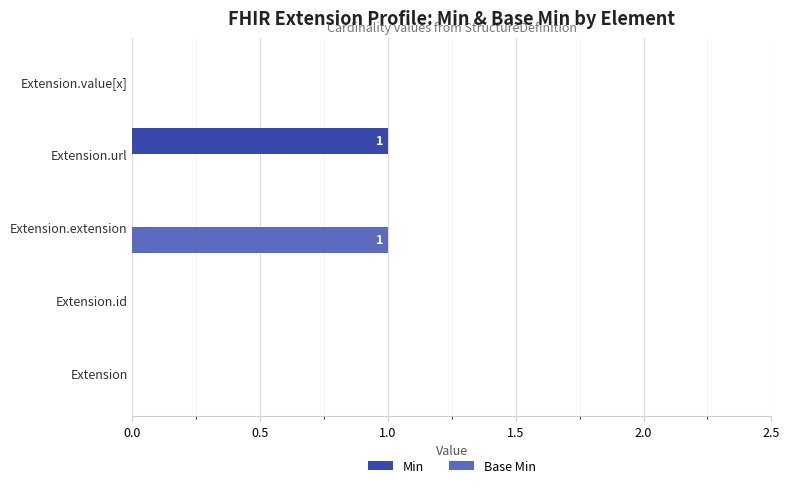

Between Extension.url and Extension.value[x], which series saw the biggest shift?

Min